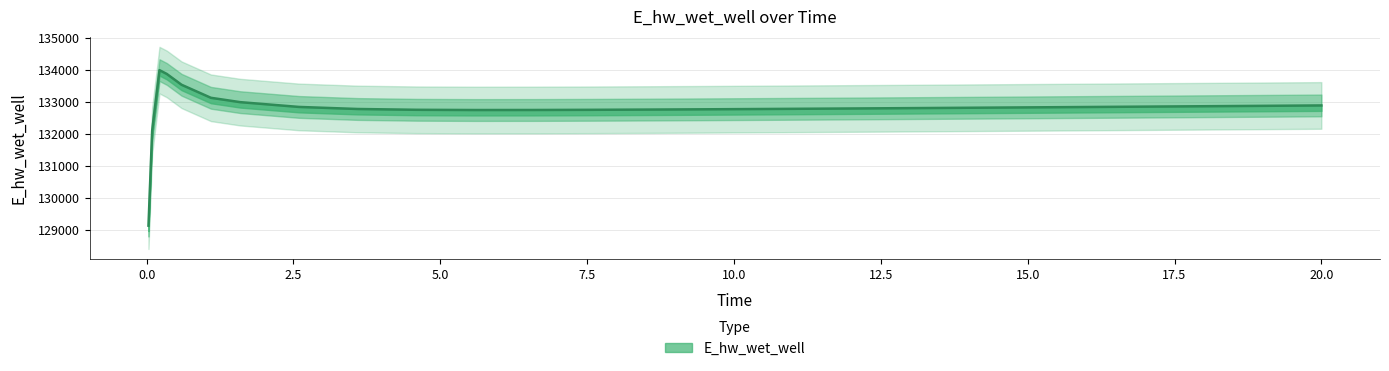

What is the label of the 4th point from the right?

18.09375